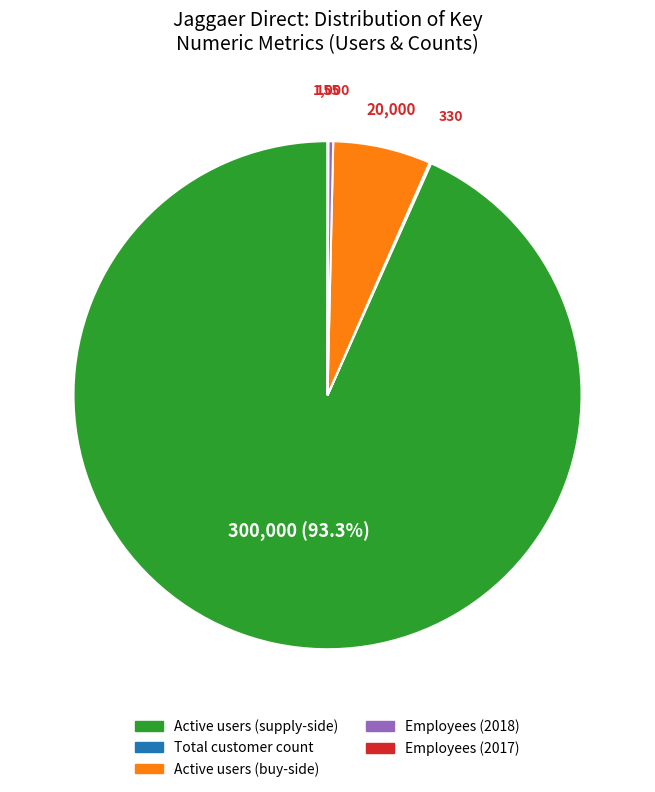

Does any single category account for the majority?

Yes